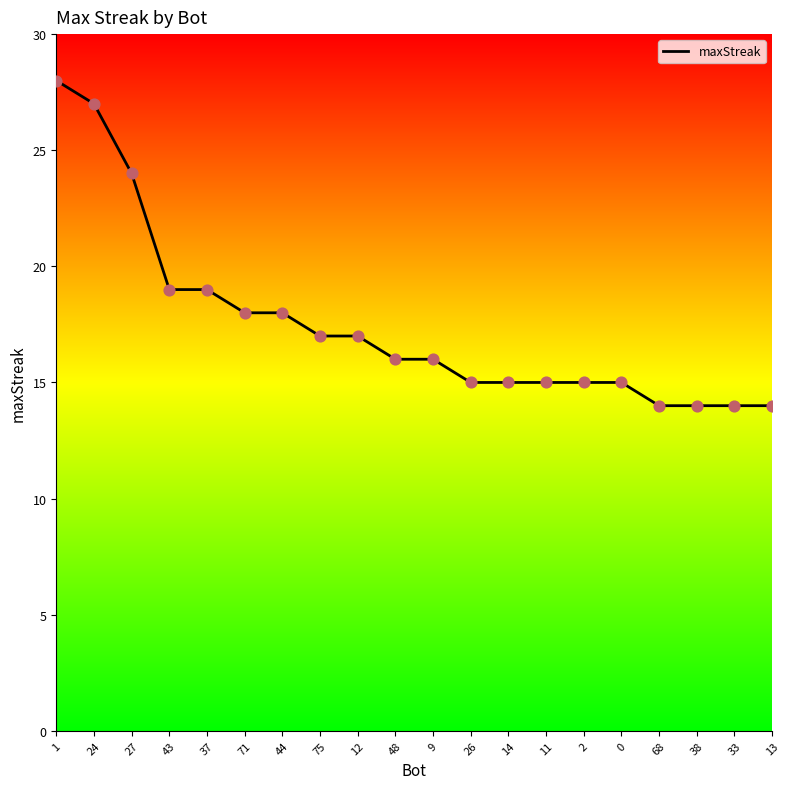

What is the ratio of the value at 9 to the value at 11?

1.1